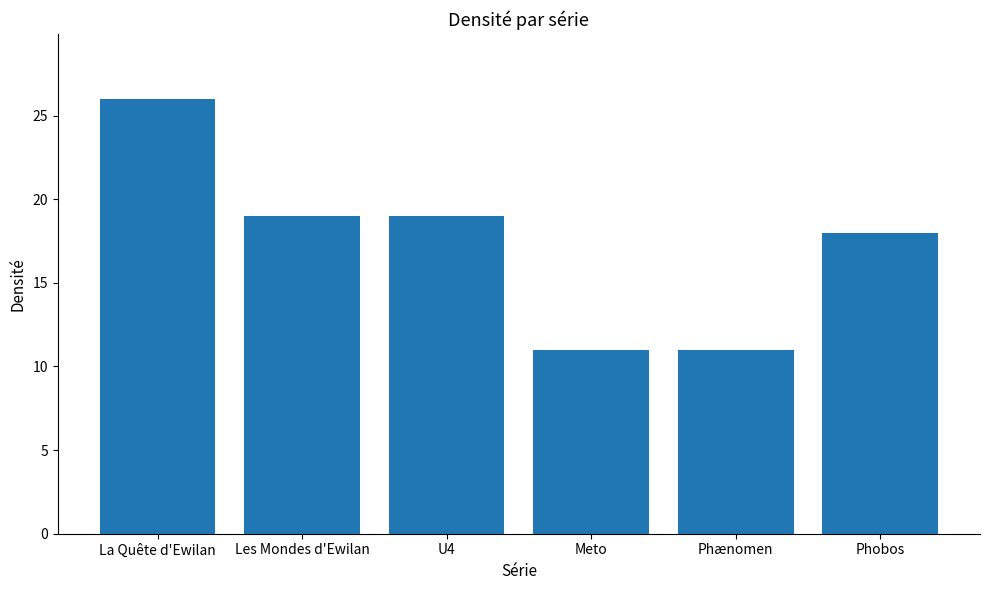

What position from the left is Meto?

4